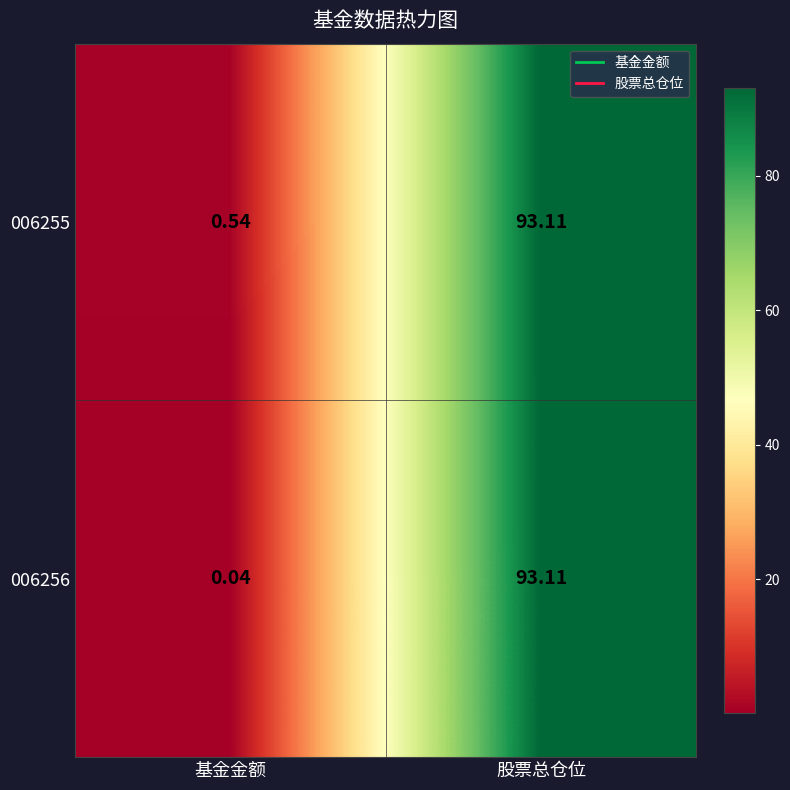

Between 基金金额 and 股票总仓位, which series saw the biggest shift?

006256